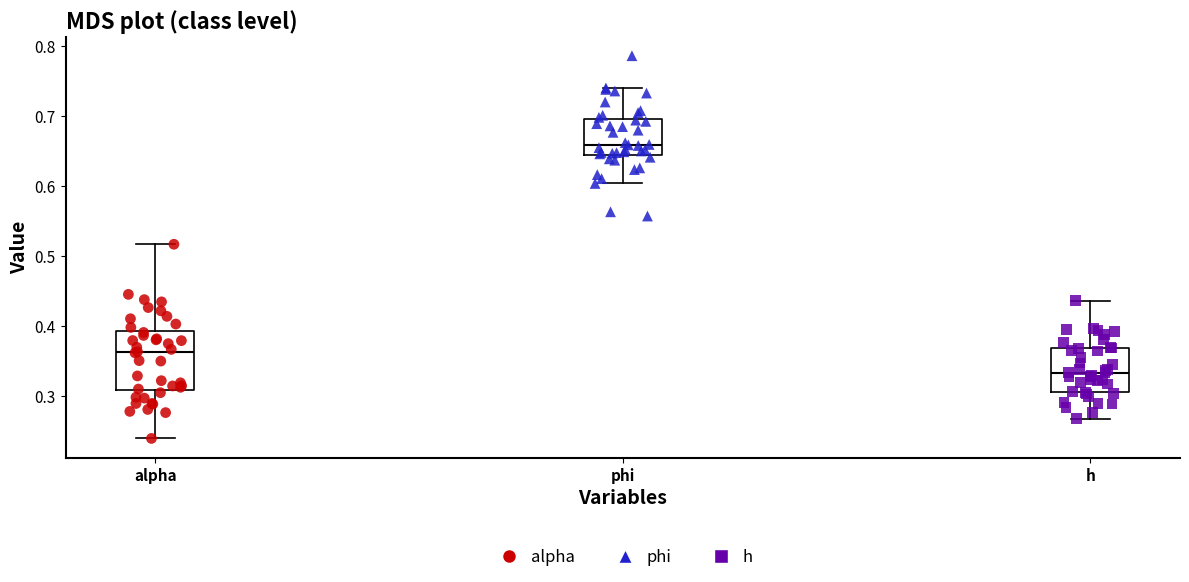

Comparing the boxes themselves (not the whiskers), which one is the tallest?

alpha